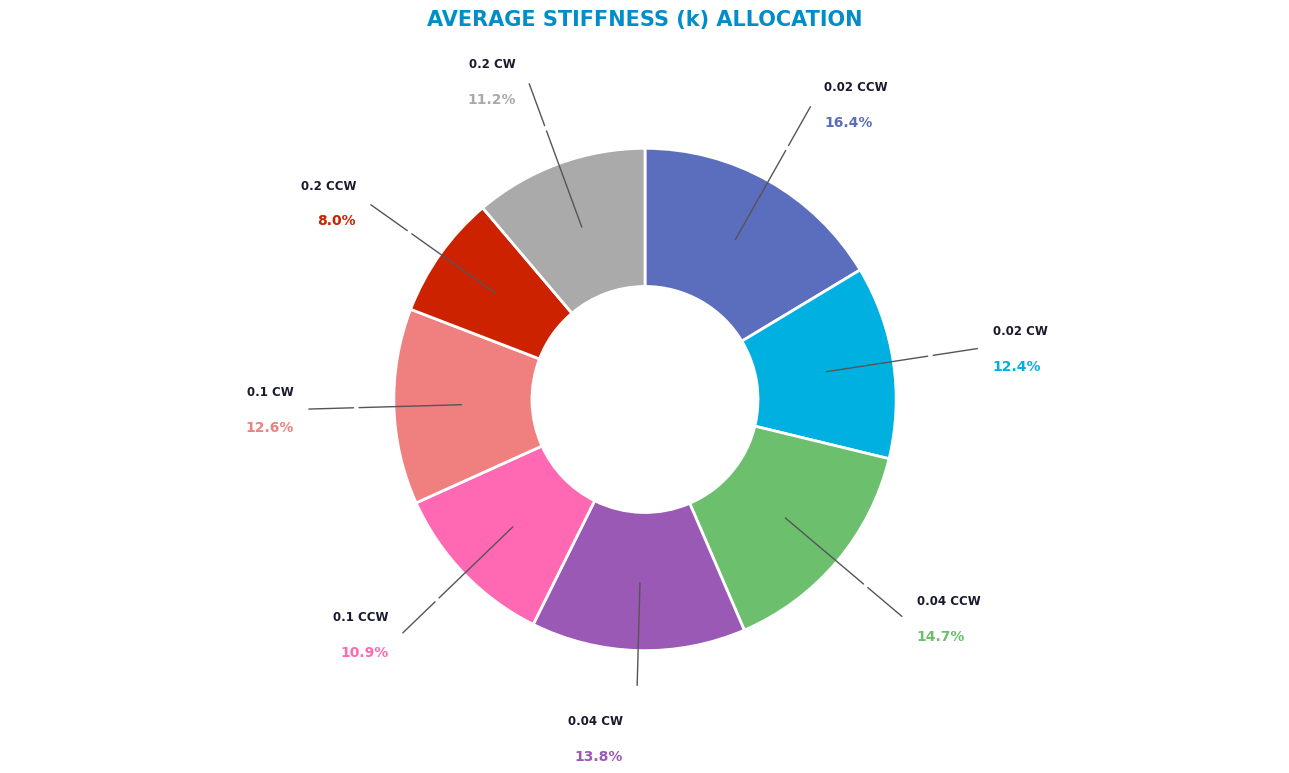

To the nearest percent, what is the difference between the largest and smallest slice percentages?

8%